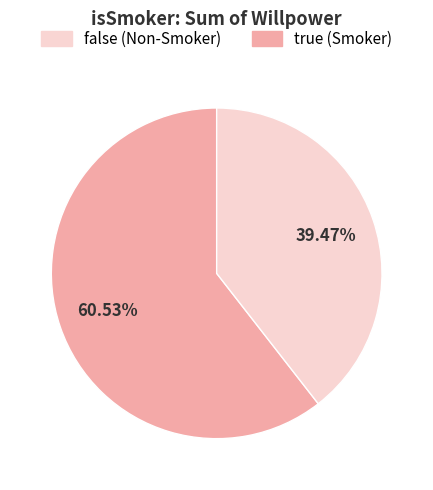

How many segments does this pie chart have?

2